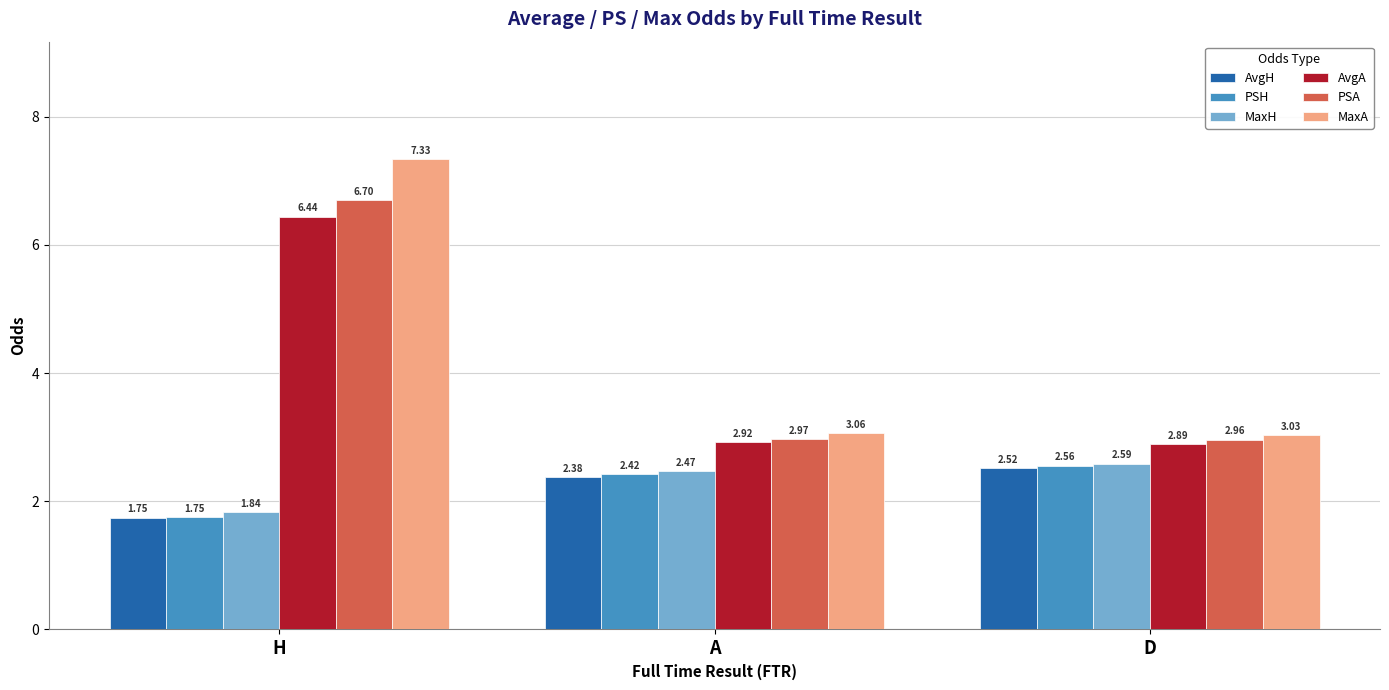

The value of AvgA at A is 2.9. True or false?

True